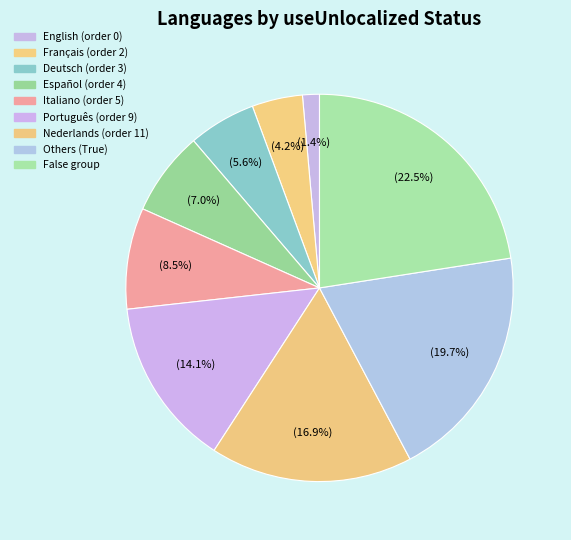

How many slices are in this pie chart?

9